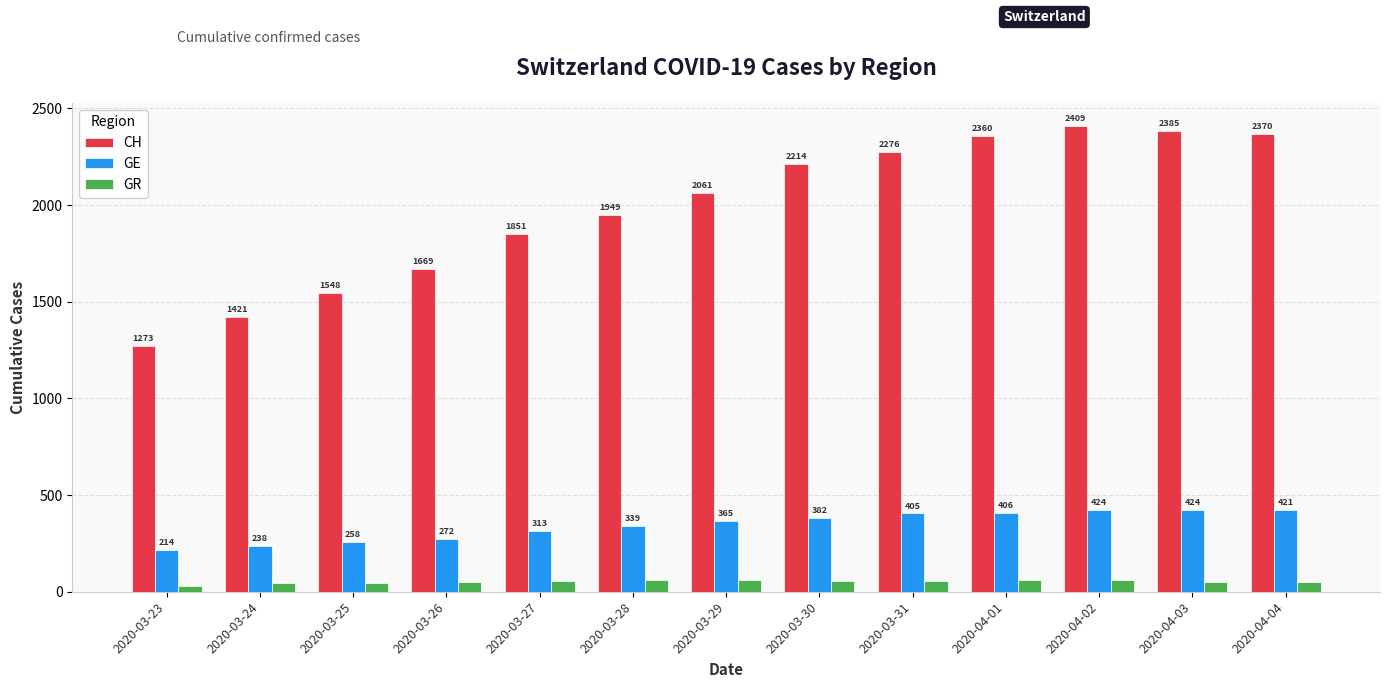

What is the smallest value displayed?

29